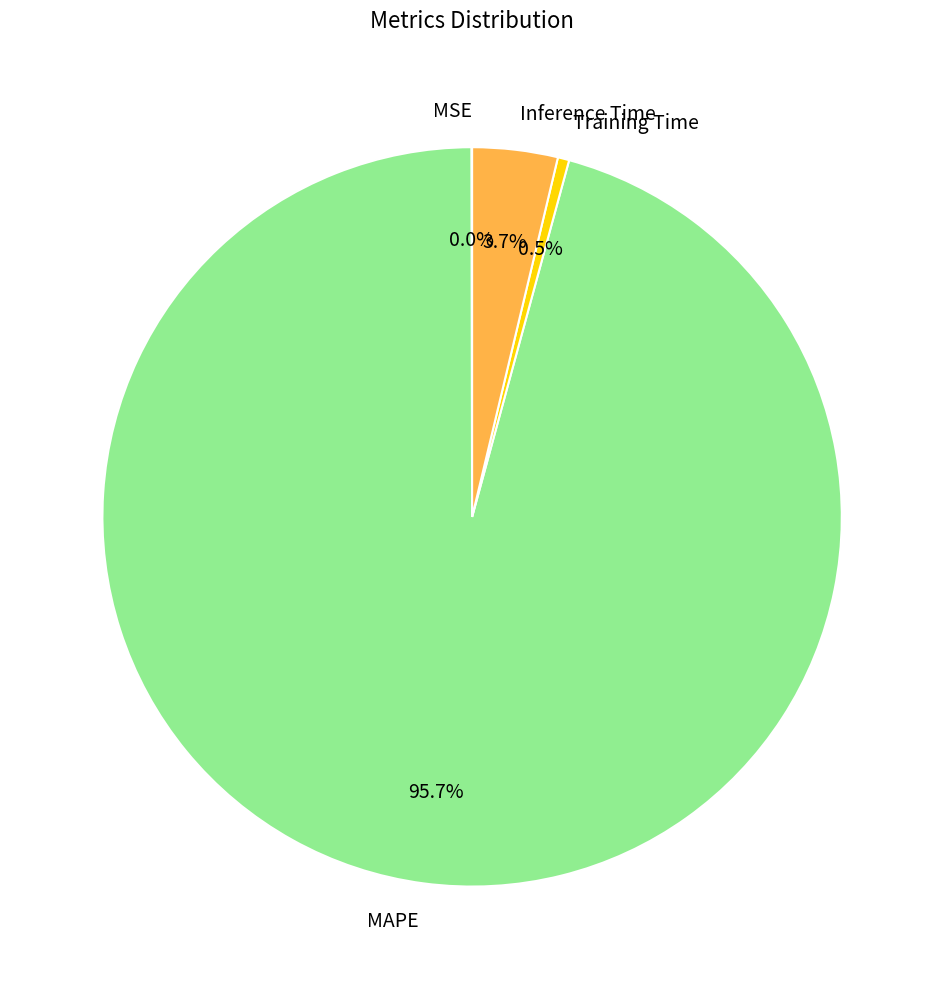

Which category has the biggest portion of the pie?

MAPE